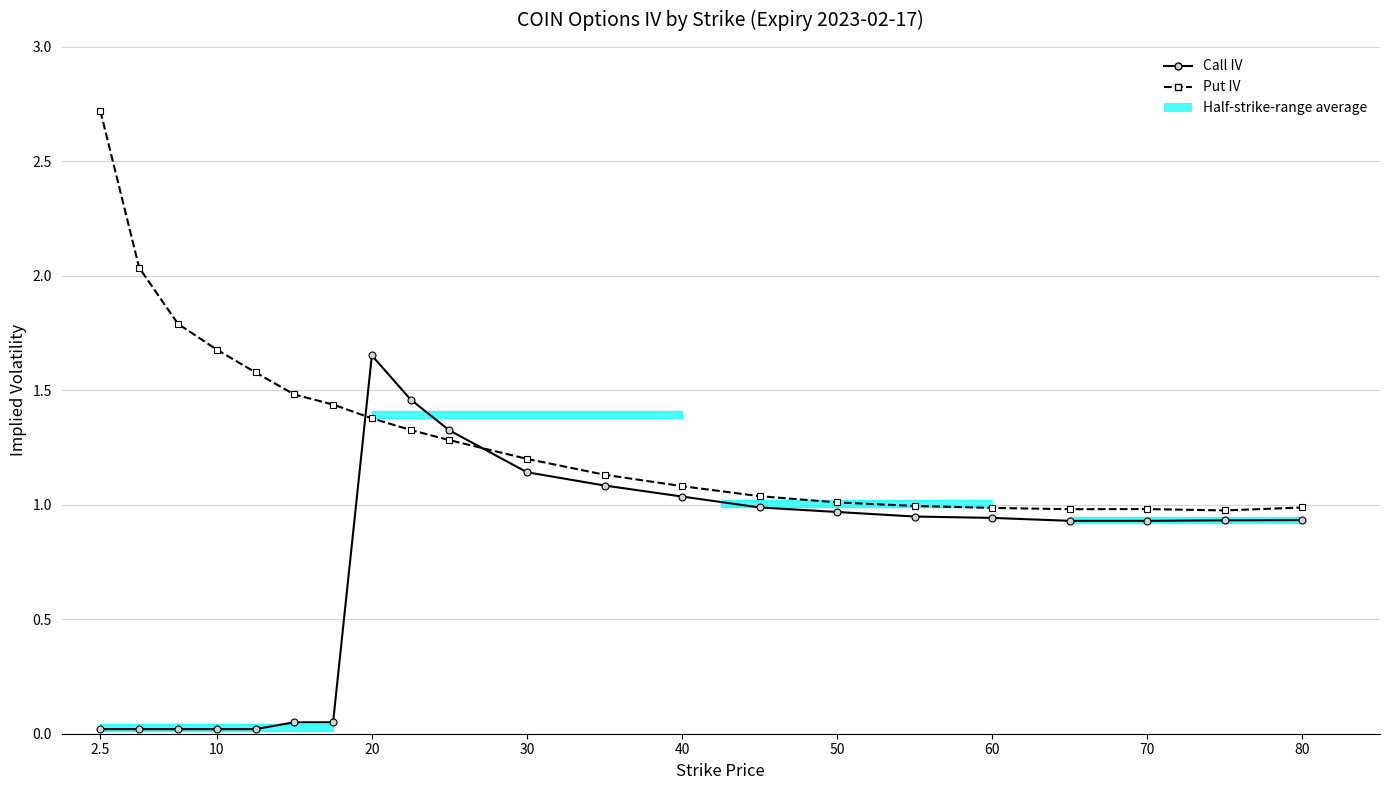

Which series changed the most between 20 and 70?

Call IV